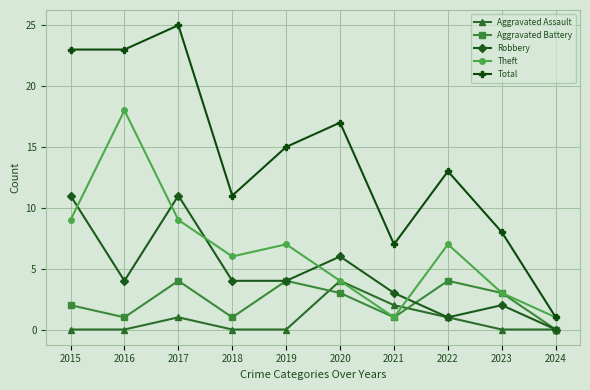

What is the difference between the maximum and minimum values in the Robbery series?

11